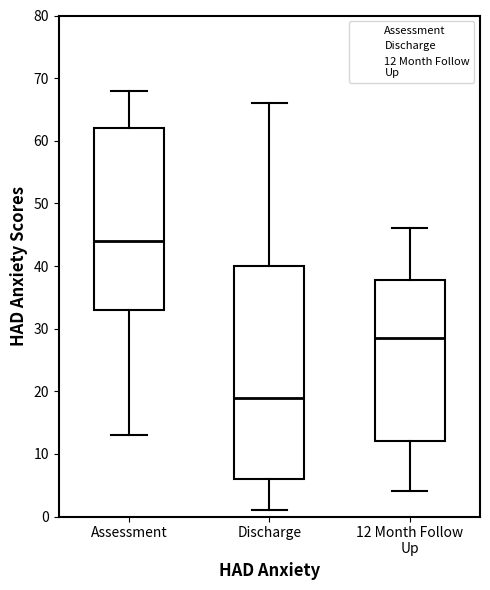

Comparing the boxes themselves (not the whiskers), which one is the tallest?

Discharge